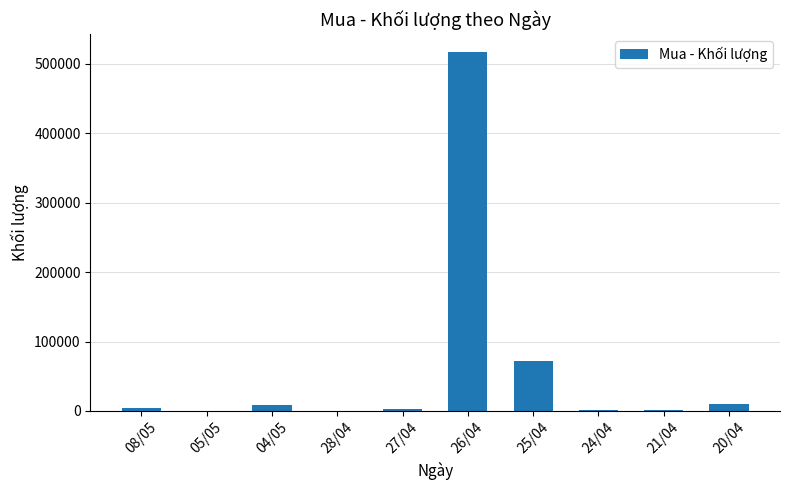

Count the number of categories in the chart.

10